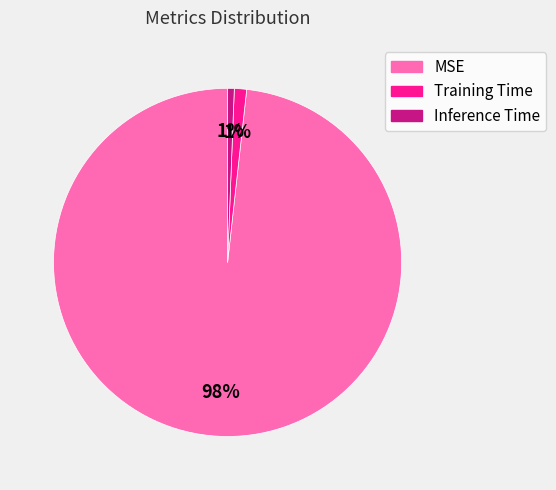

Do MSE and Inference Time together represent more than half of the pie?

Yes